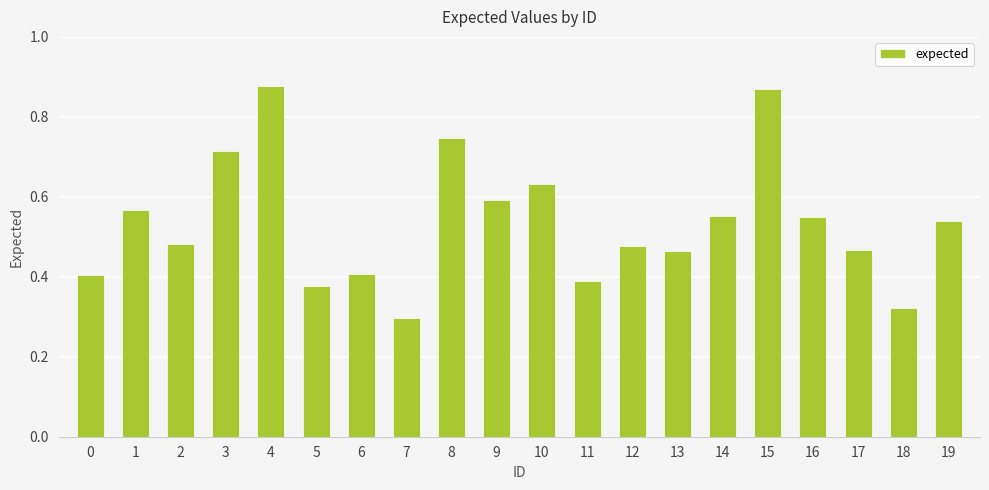

Which has a higher value, 4 or 10?

4